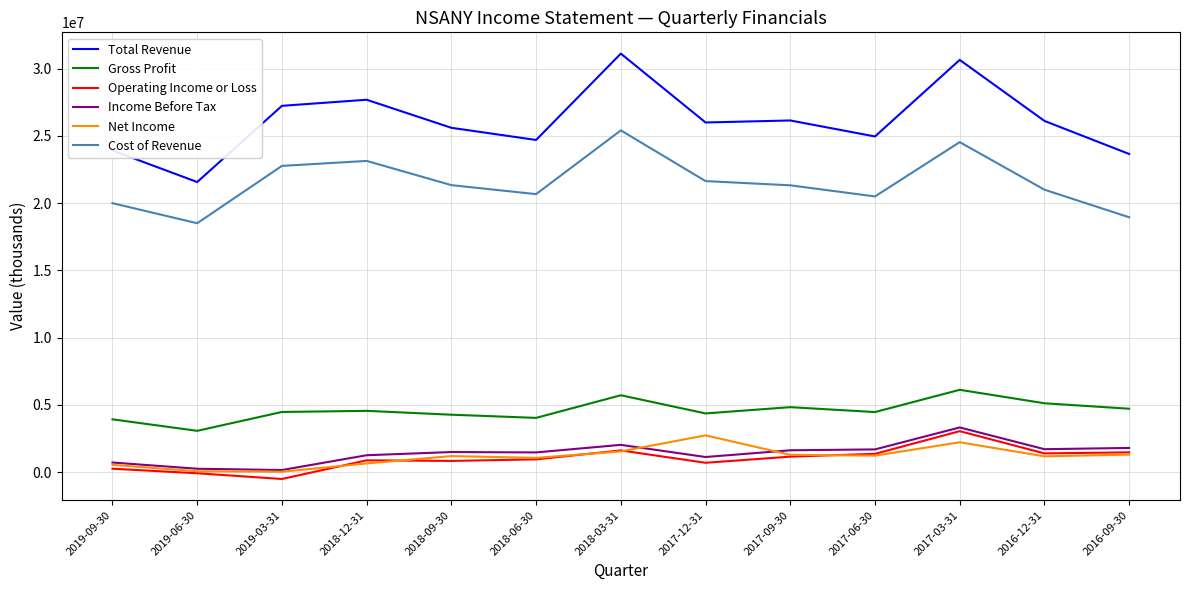

Read the Net Income value at 2017-12-31, to the nearest 100.

2726700